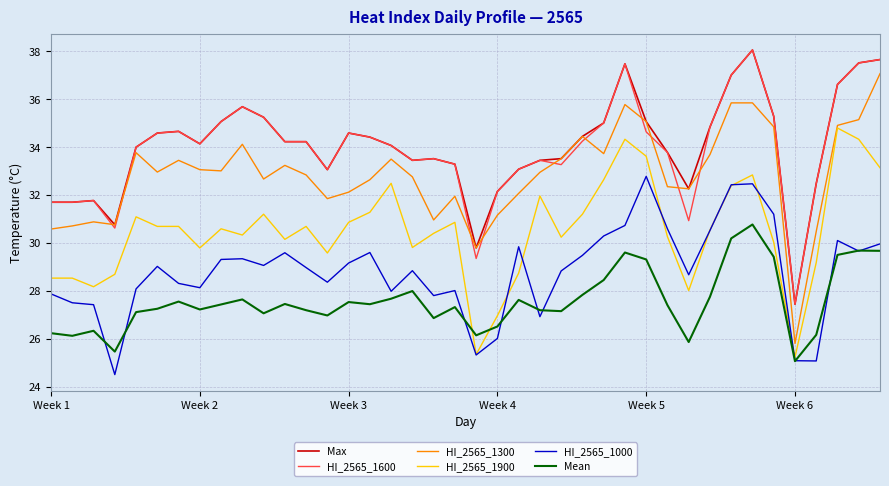

How many lines are shown in the chart?

6